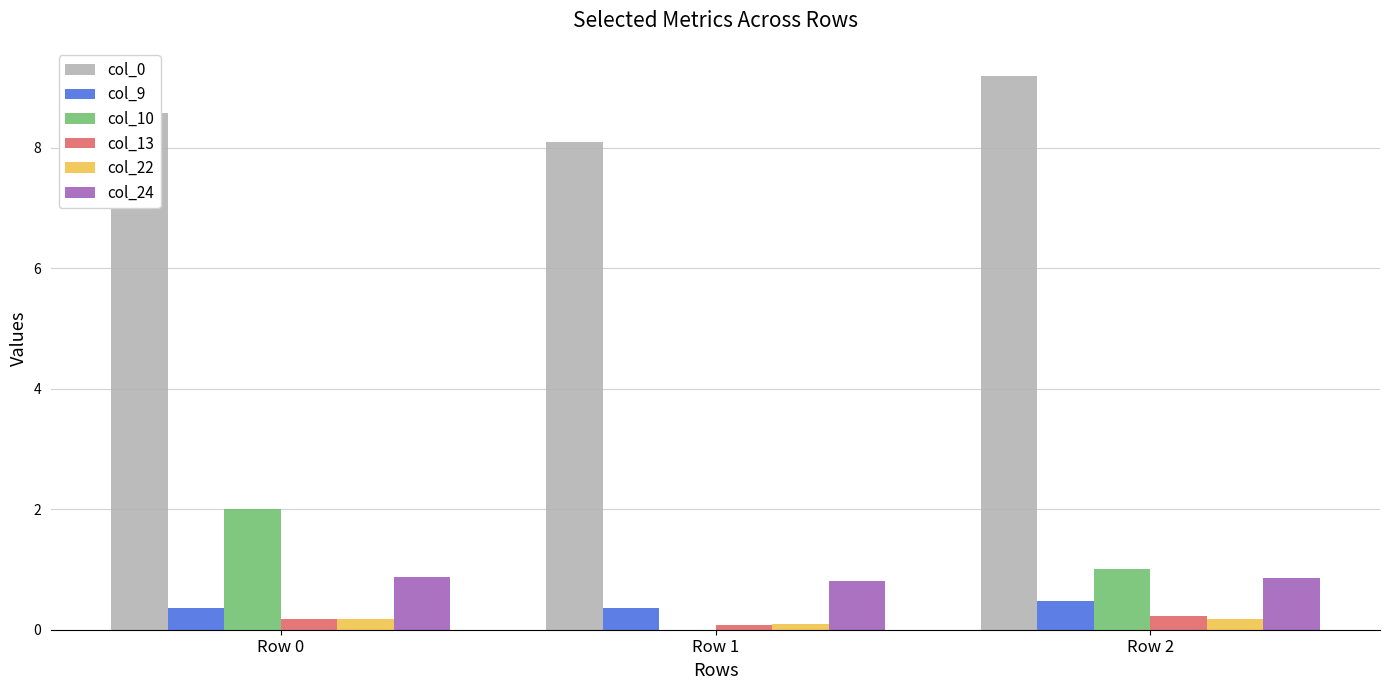

At which category does the chart reach its peak across all series?

Row 2